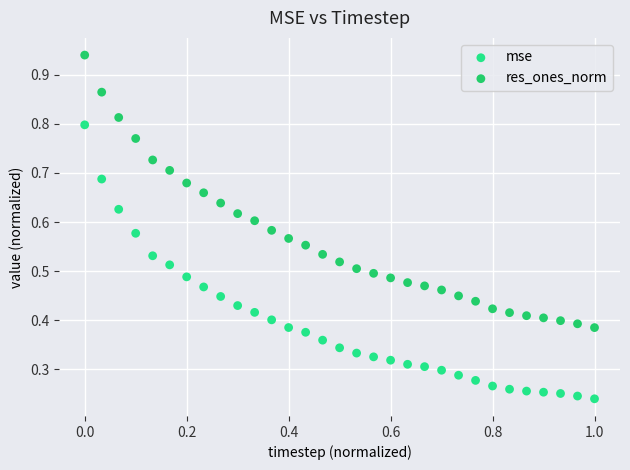

Which series reaches the minimum Y coordinate?

mse